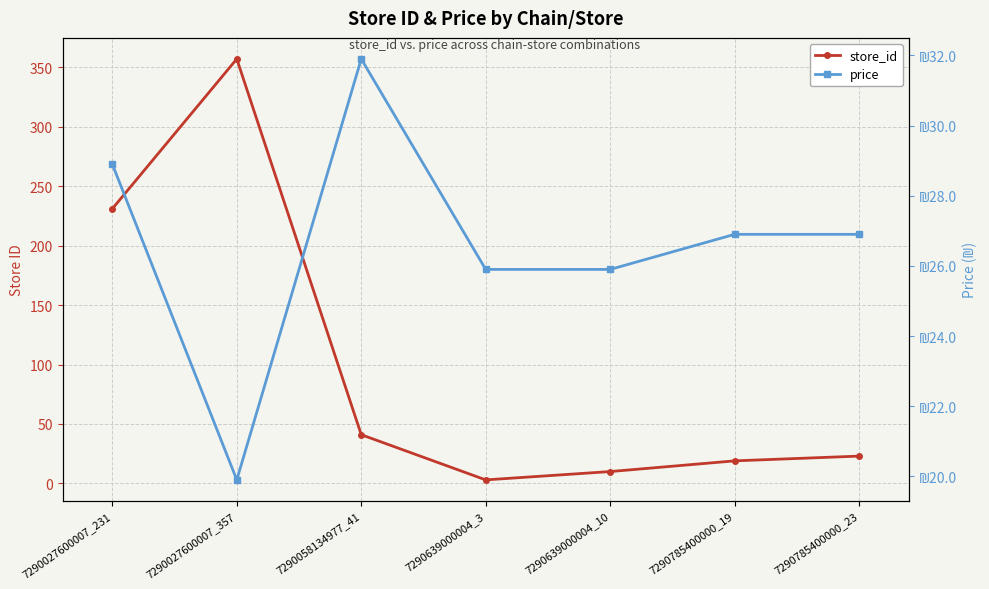

What is the average value of the price series?

26.6